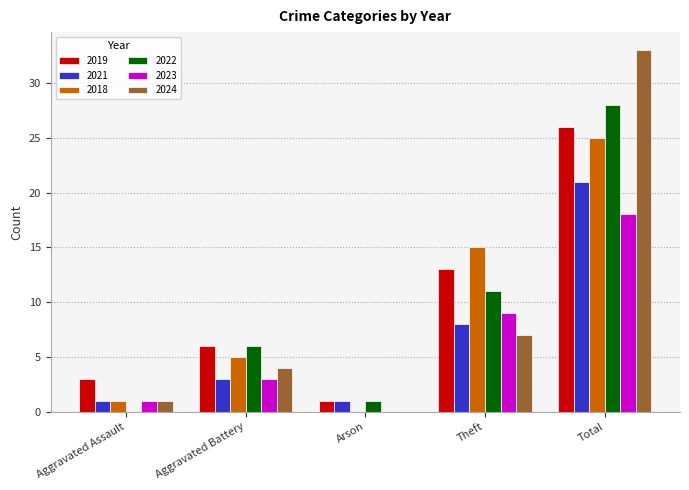

Is it true that 2023 equals 0 at Arson?

True